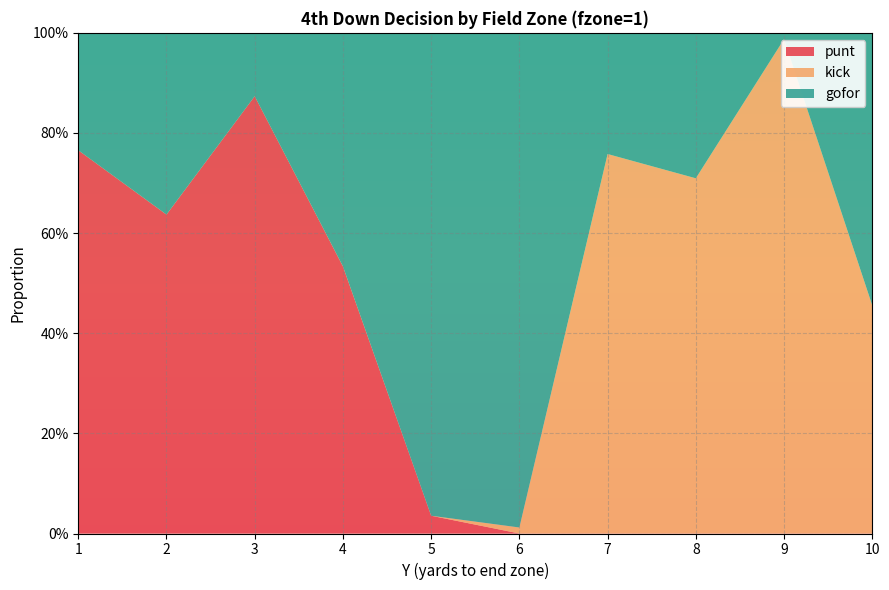

Reading right to left, transcribe all the data shown in this chart.

gofor: 0.5	0.0	0.3	0.2	1.0	1.0	0.5	0.1	0.4	0.2
punt: 0.0	0.0	0.0	0.0	0.0	0.0	0.5	0.9	0.6	0.8
kick: 0.5	1.0	0.7	0.8	0.0	0.0	0.0	0.0	0.0	0.0